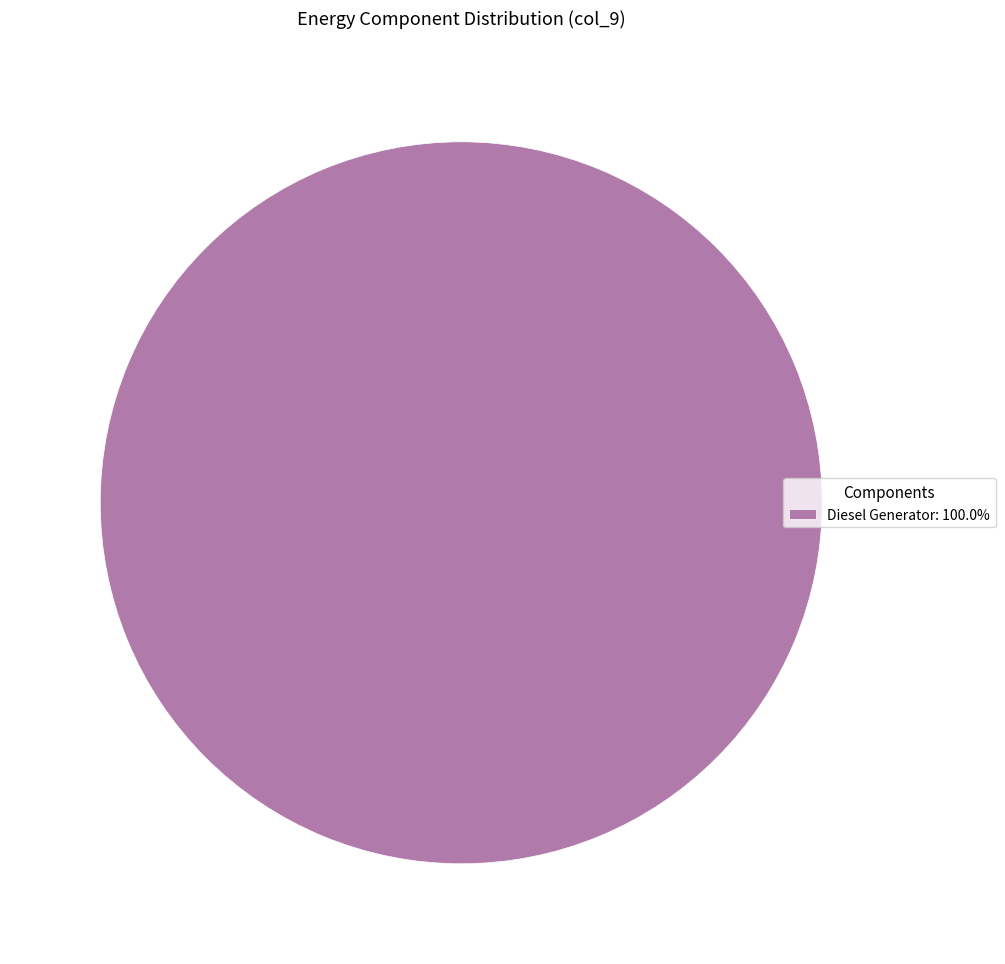

Is there any slice that represents more than half of the pie?

Yes